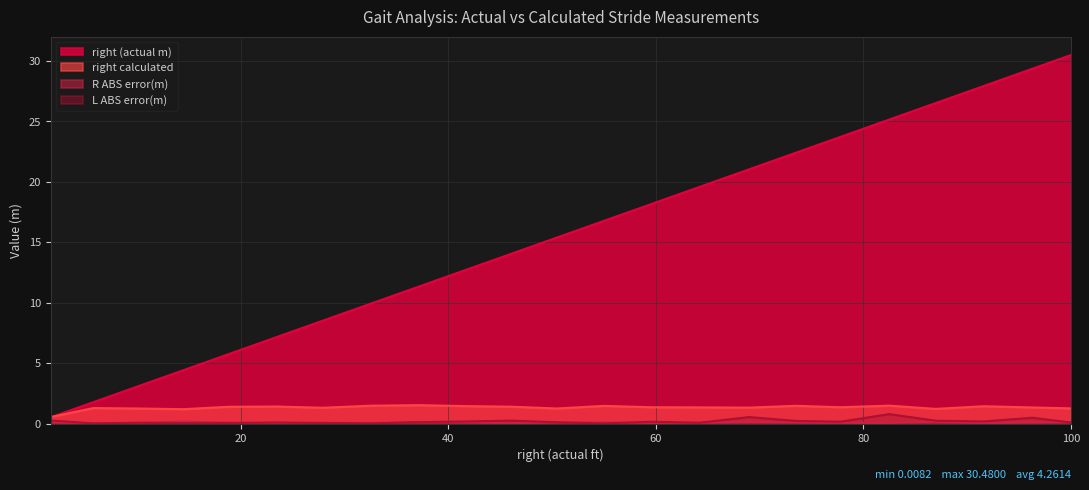

Which series has the largest total across all categories?

right (actual m)